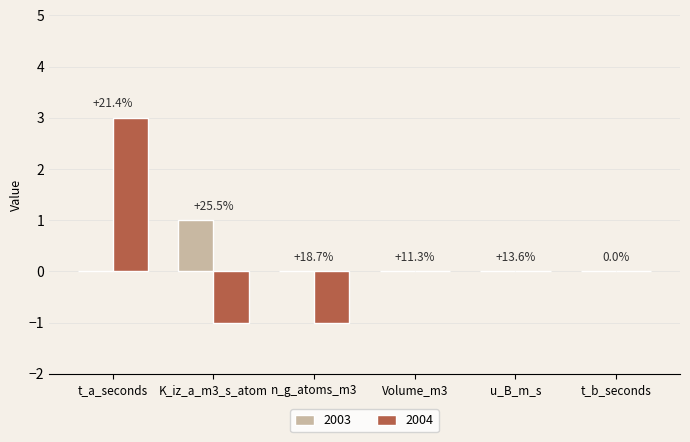

At how many categories does at least one series exceed 2?

1